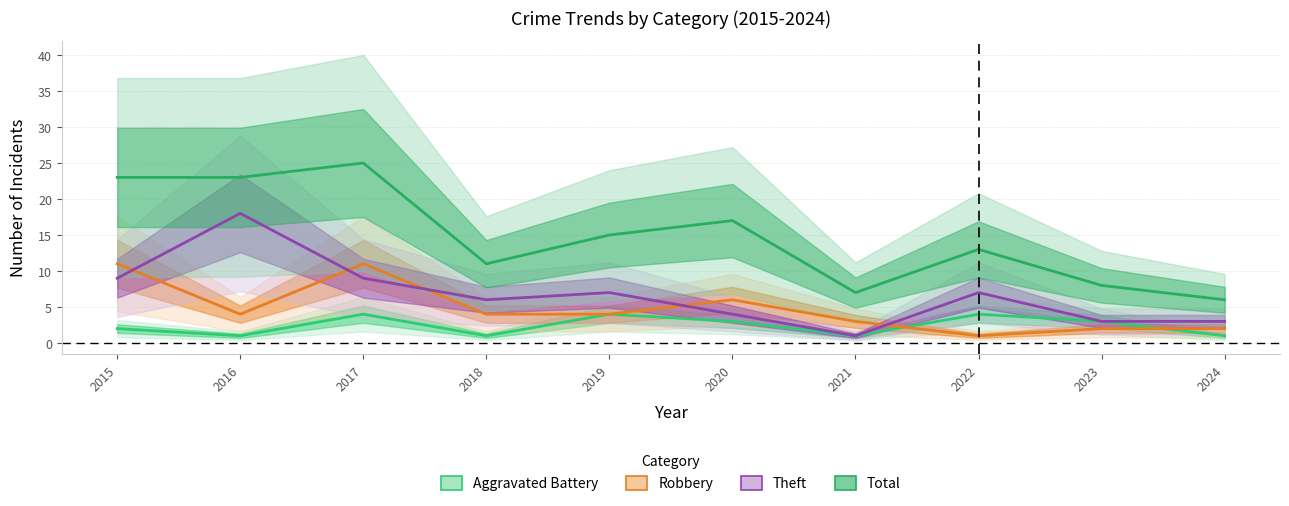

What is the difference between the second highest and second lowest values in the Total series?

16